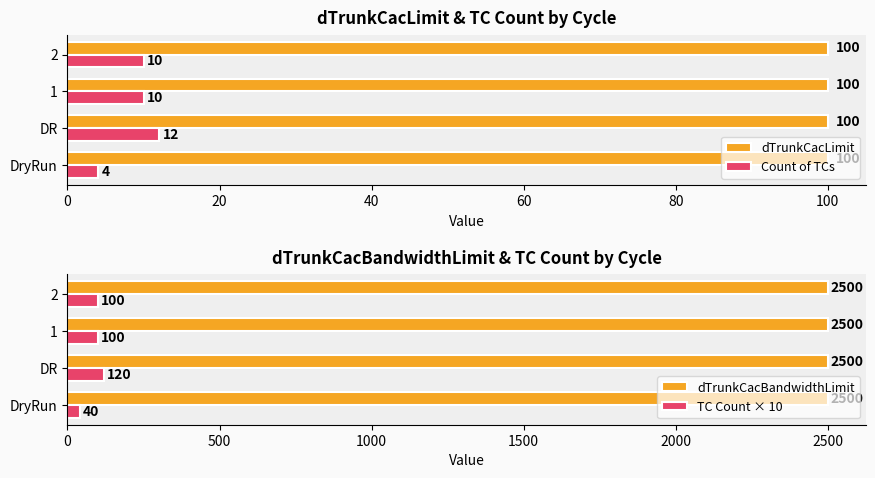

Does the chart contain any negative values?

No